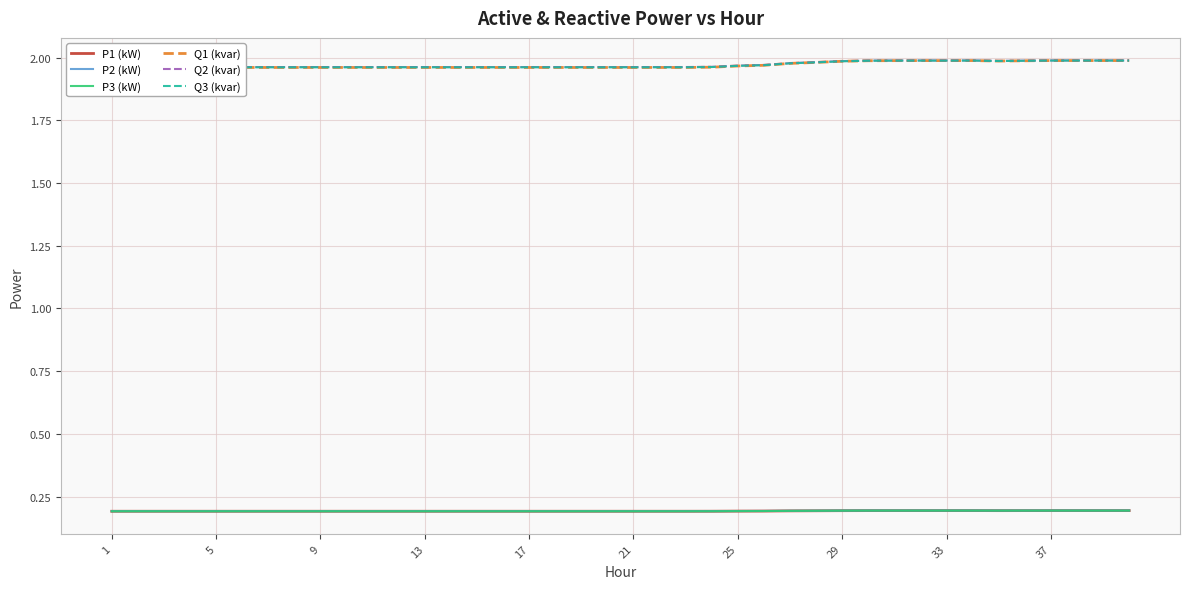

Is it true that P3 (kW) equals 0.1 at 13?

False